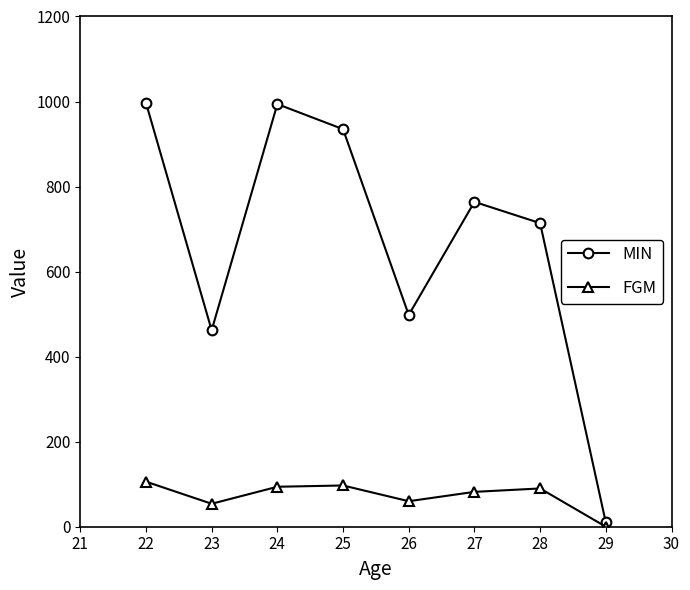

What is the value of the FGM point at the 7th from the left?

90